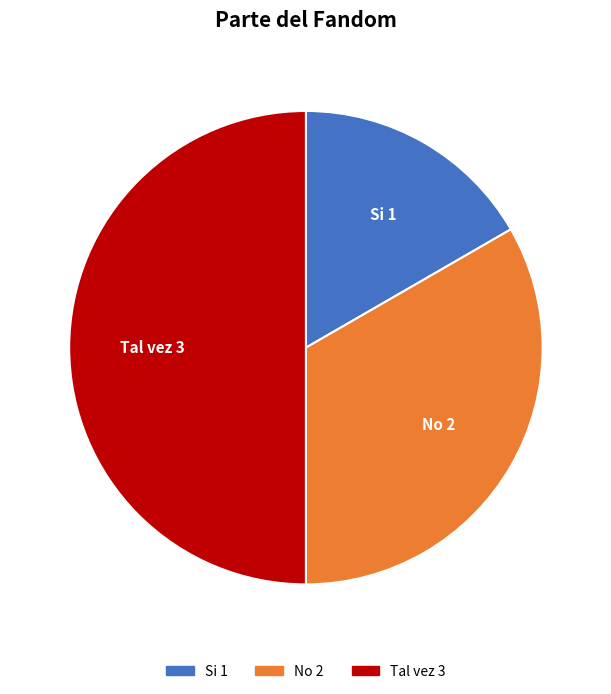

How many slices are in this pie chart?

3